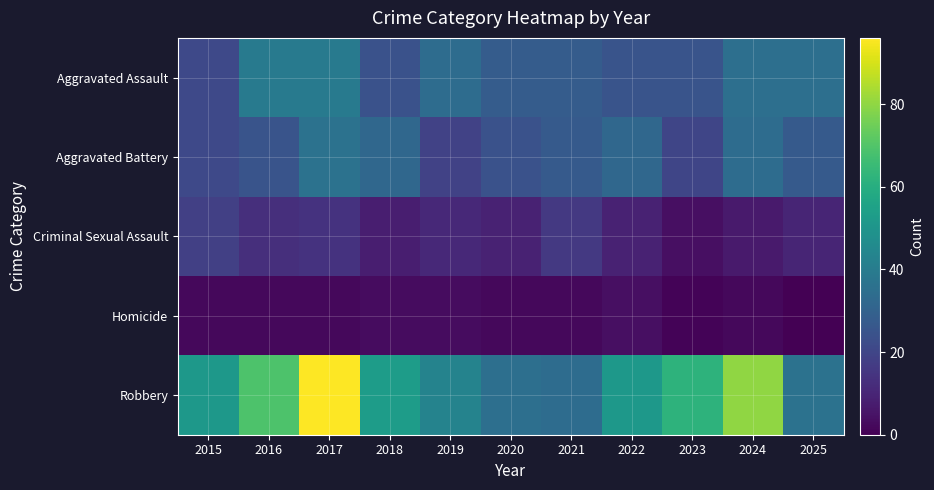

Reading left to right, transcribe all the data shown in this chart.

Aggravated Assault: 2015=21	2016=39	2017=39	2018=24	2019=34	2020=28	2021=28	2022=25	2023=25	2024=35	2025=35
Aggravated Battery: 2015=21	2016=25	2017=36	2018=32	2019=19	2020=24	2021=27	2022=32	2023=20	2024=34	2025=27
Criminal Sexual Assault: 2015=18	2016=13	2017=14	2018=8	2019=11	2020=9	2021=16	2022=9	2023=4	2024=7	2025=10
Homicide: 2015=2	2016=2	2017=2	2018=3	2019=3	2020=2	2021=2	2022=4	2023=1	2024=2	2025=0
Robbery: 2015=51	2016=69	2017=96	2018=53	2019=43	2020=35	2021=34	2022=51	2023=62	2024=80	2025=36